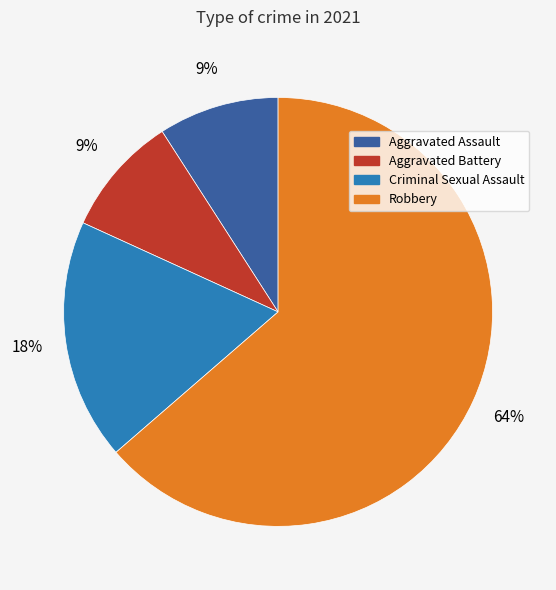

Which has a higher value, Robbery or Criminal Sexual Assault?

Robbery